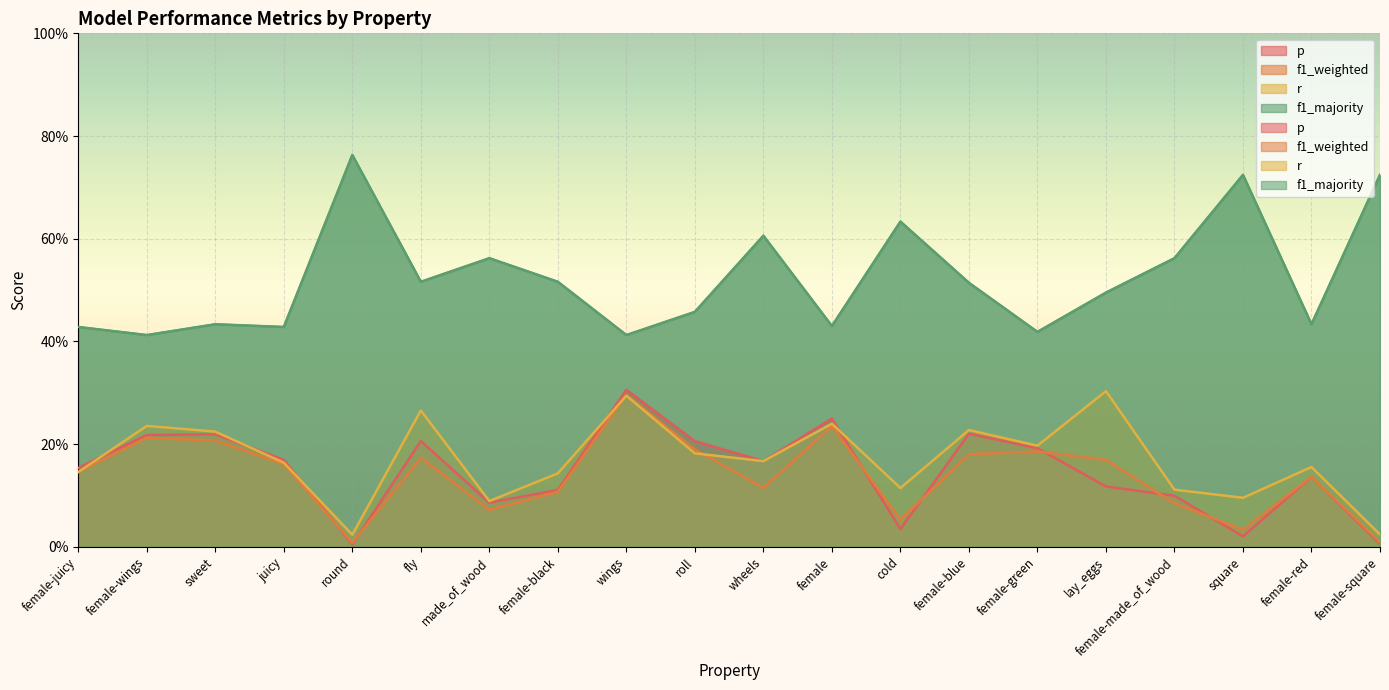

What value does the f1_majority series have at round?

0.8